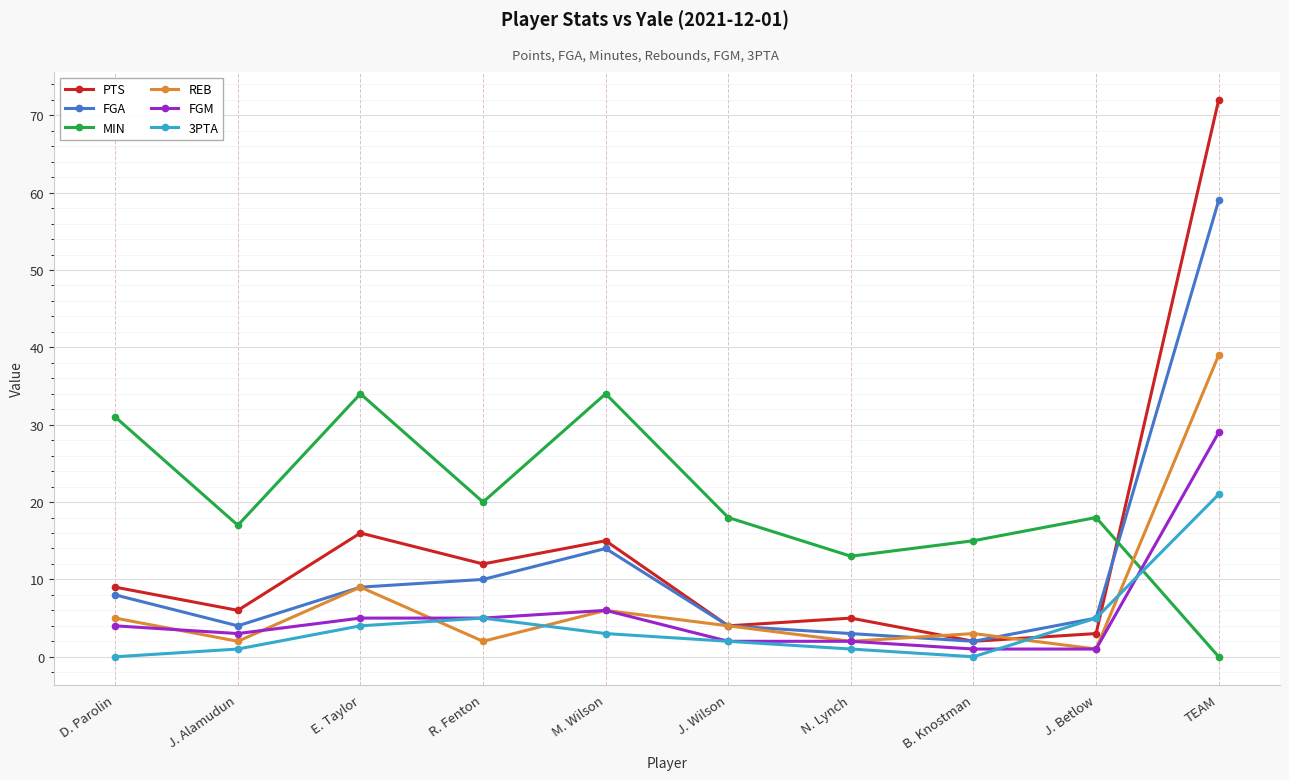

How many interior local valleys does the 3PTA series have?

1